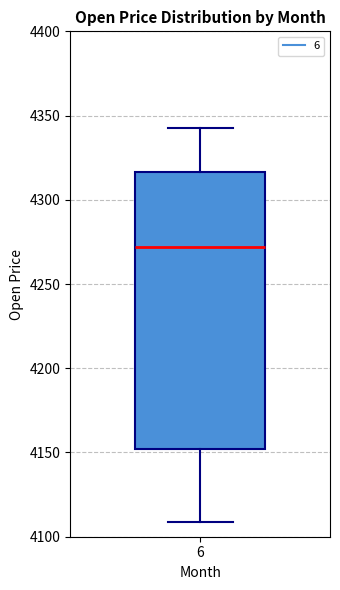

Read this box plot against the y-axis: the position of the median line, the range covered by the box, and the ends of both whiskers. The values are not printed on the chart, so give them approximately, as read against the axis.

median 4270, box 4150 to 4315, whiskers 4110 to 4340